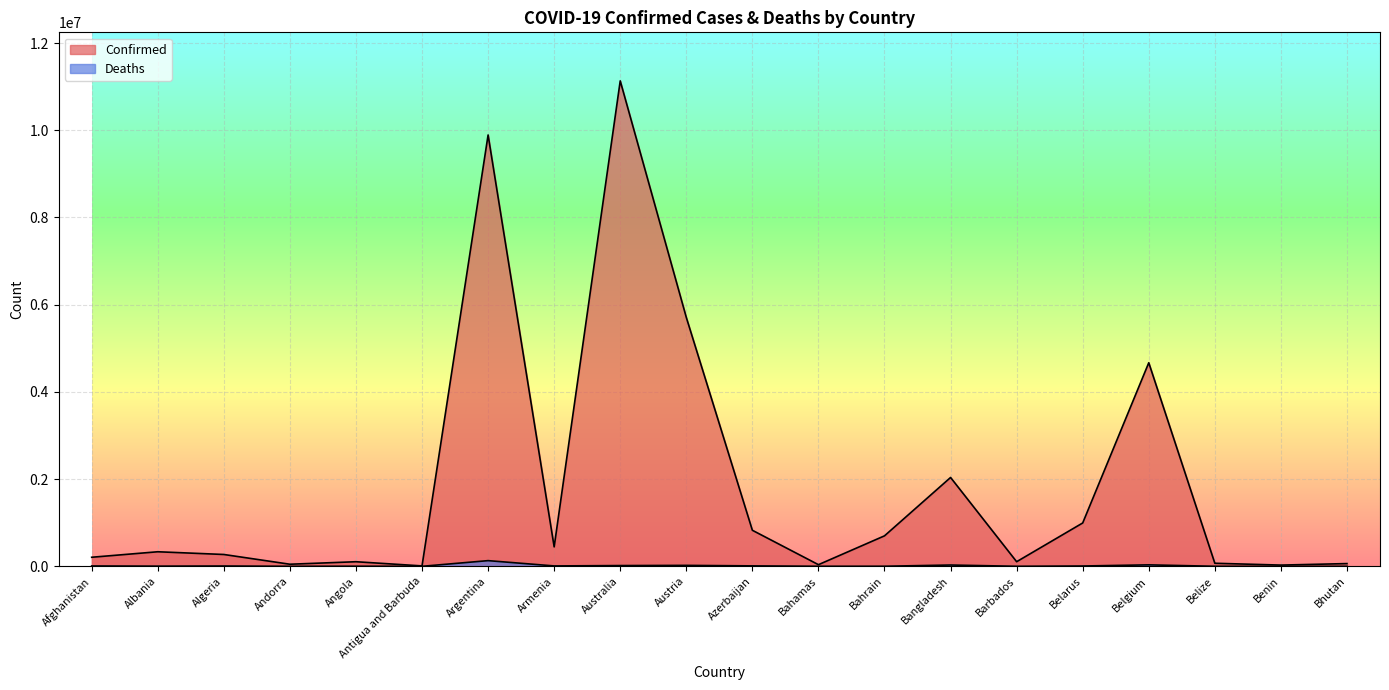

At which category does Deaths reach its first local valley?

Albania